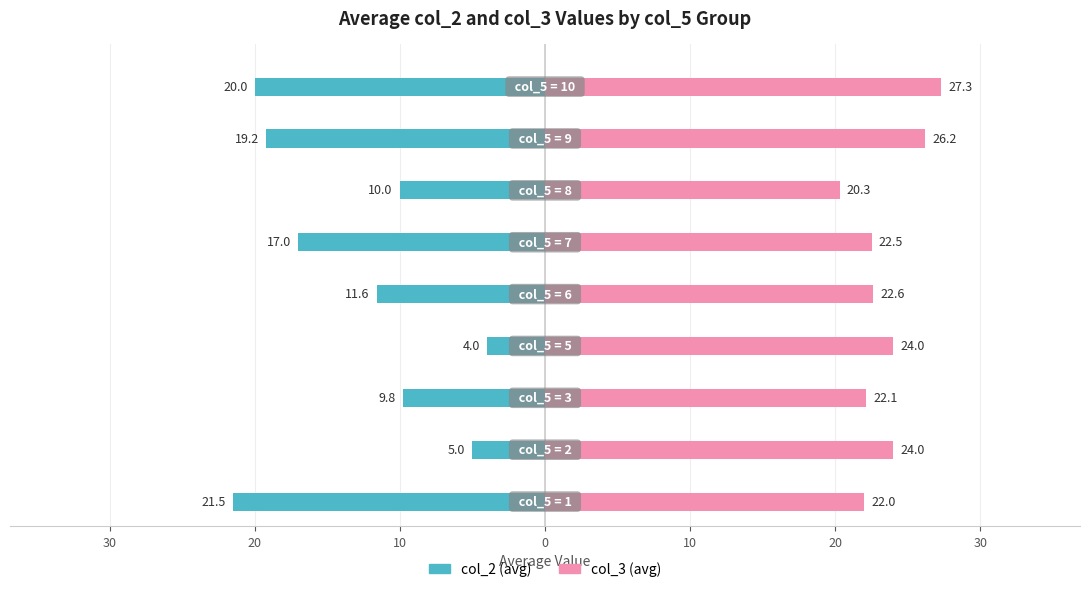

At 30, list the series in order from largest to smallest.

col_3 (avg), col_2 (avg)